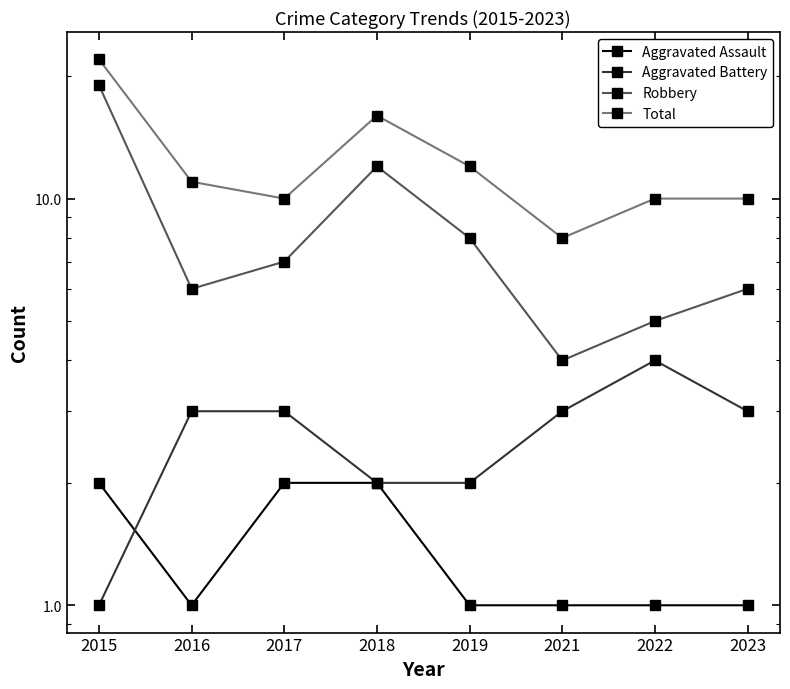

Reading left to right, transcribe all the data shown in this chart.

Aggravated Assault: 2	1	2	2	1	1	1	1
Aggravated Battery: 1	3	3	2	2	3	4	3
Robbery: 19	6	7	12	8	4	5	6
Total: 22	11	10	16	12	8	10	10